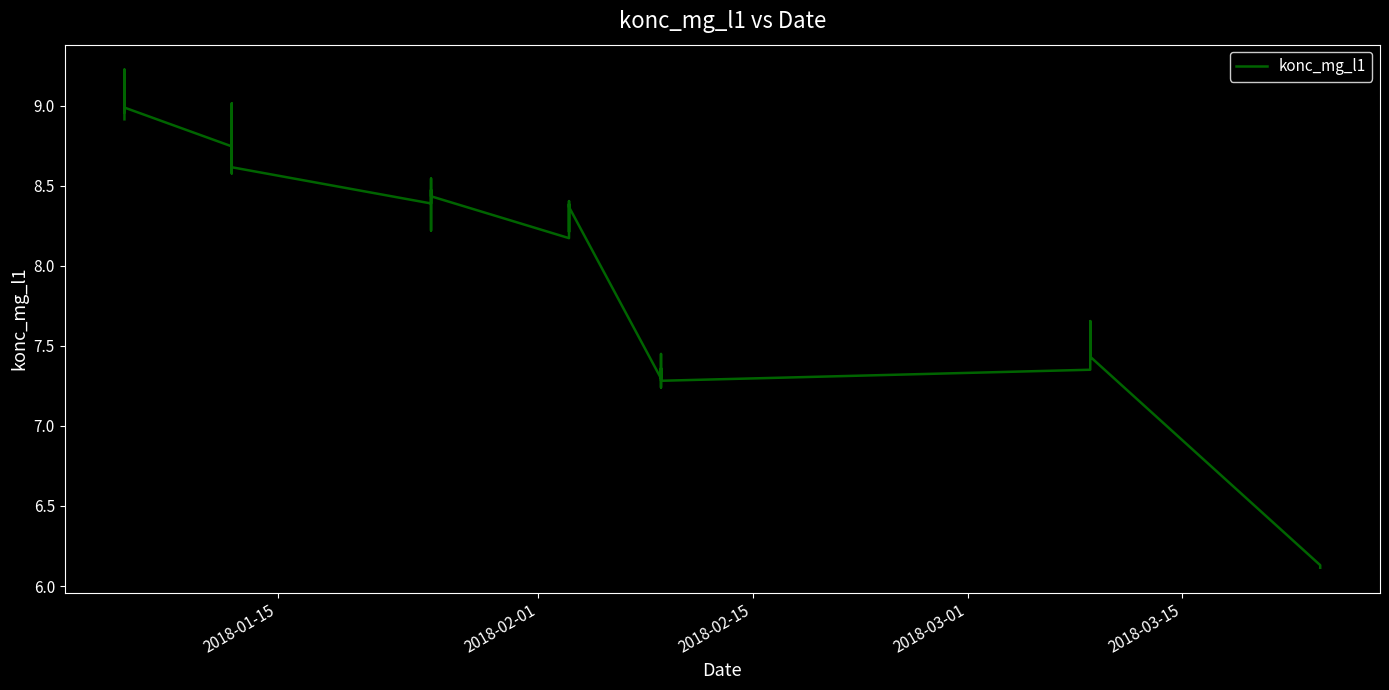

Does the chart display data point markers on the line(s)?

No